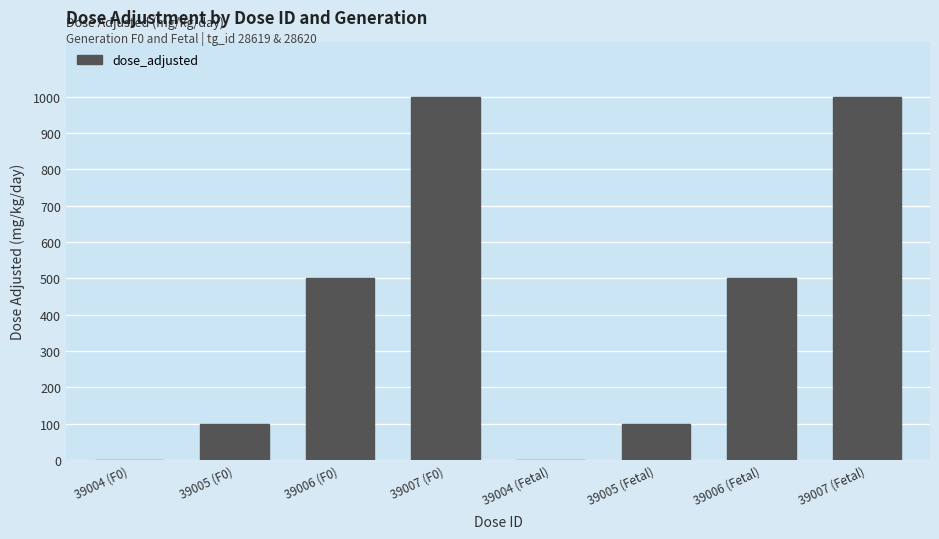

What is the sum of all values?

3200